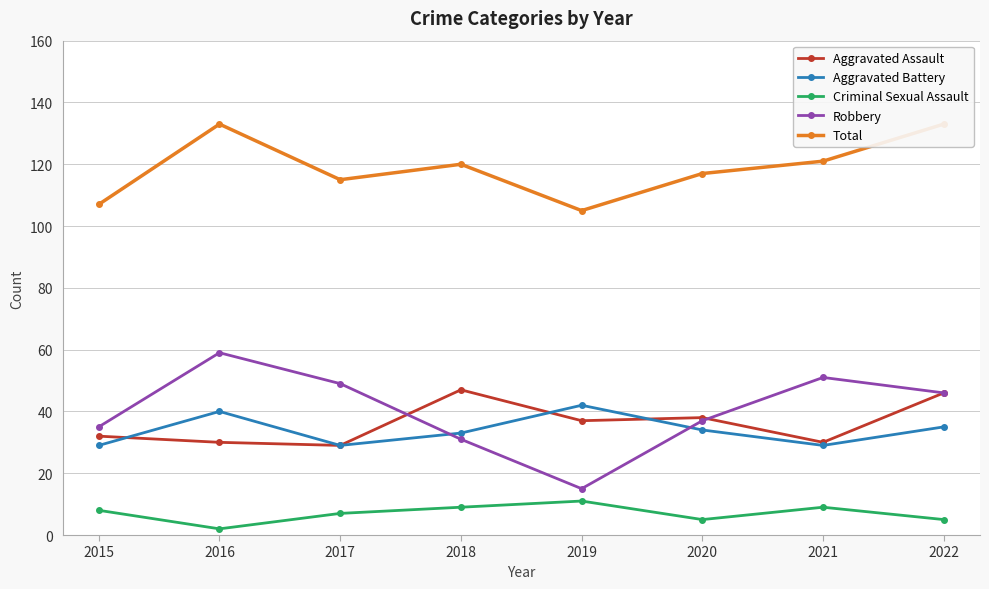

What is the minimum value for Aggravated Battery?

29